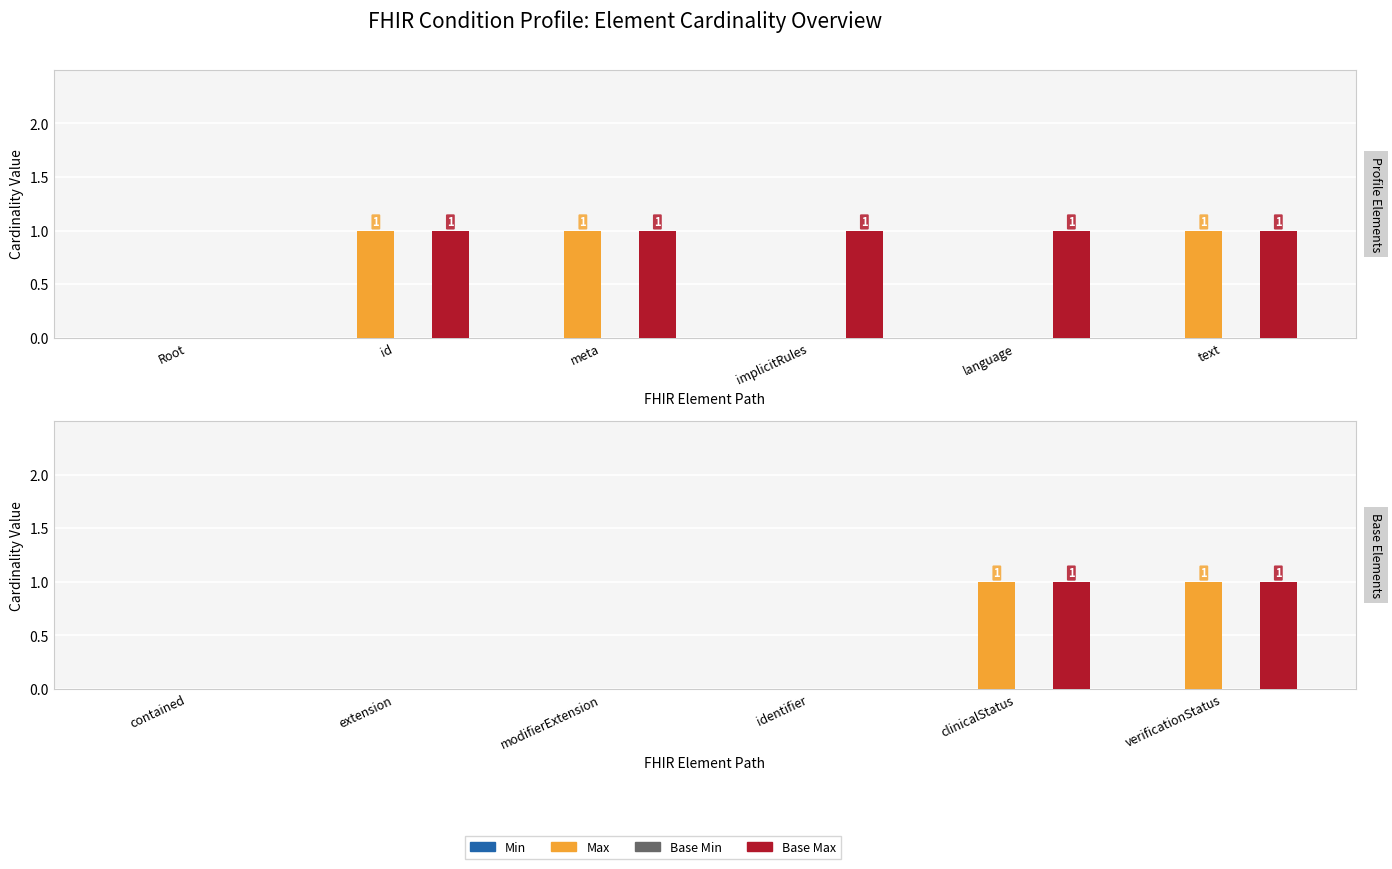

How many distinct data groups are displayed?

4